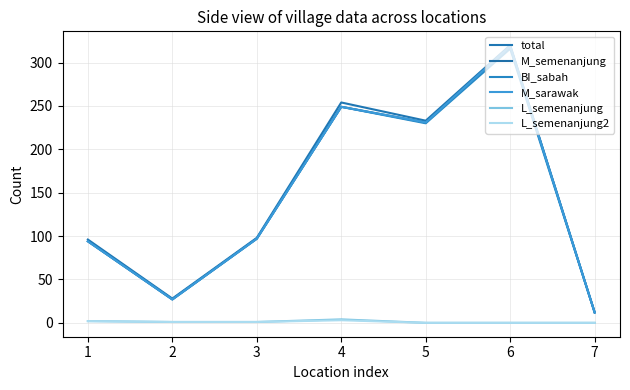

Is the value of BI_sabah at 4 greater than the value of total at 2?

Yes